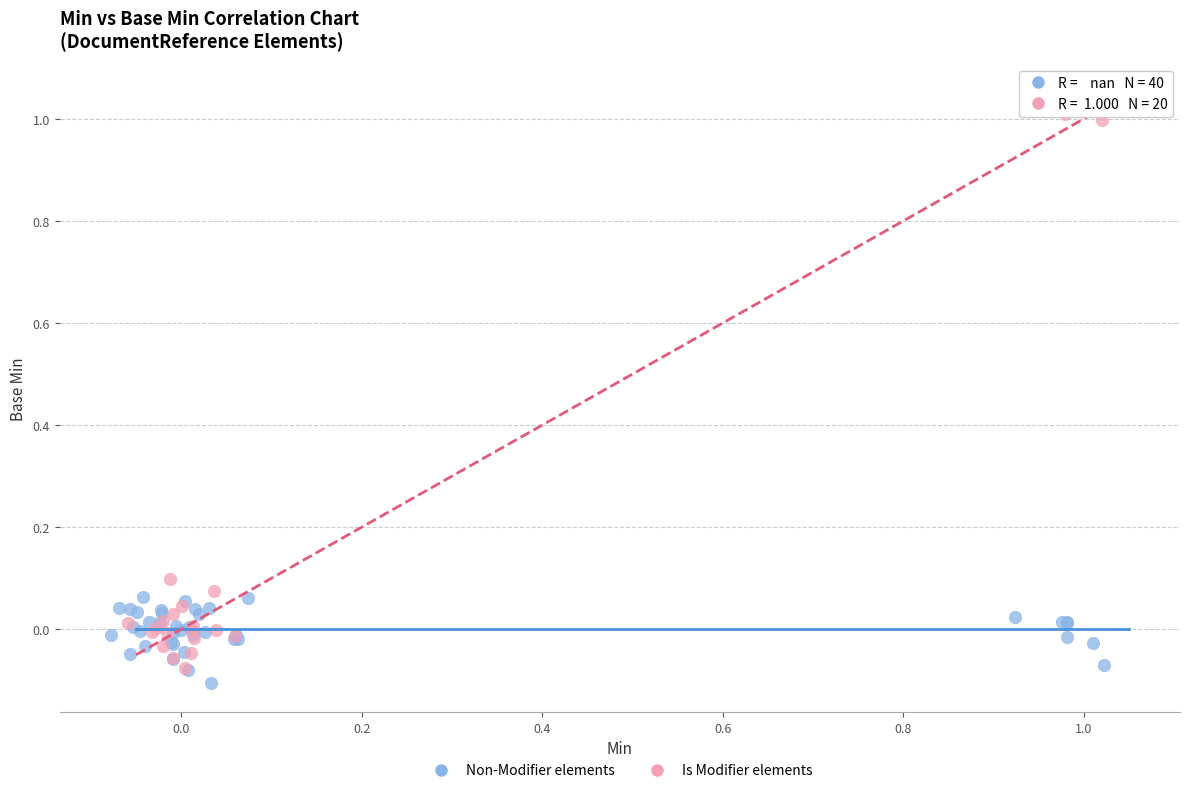

Which series has the largest Y range (max minus min)?

Is Modifier elements